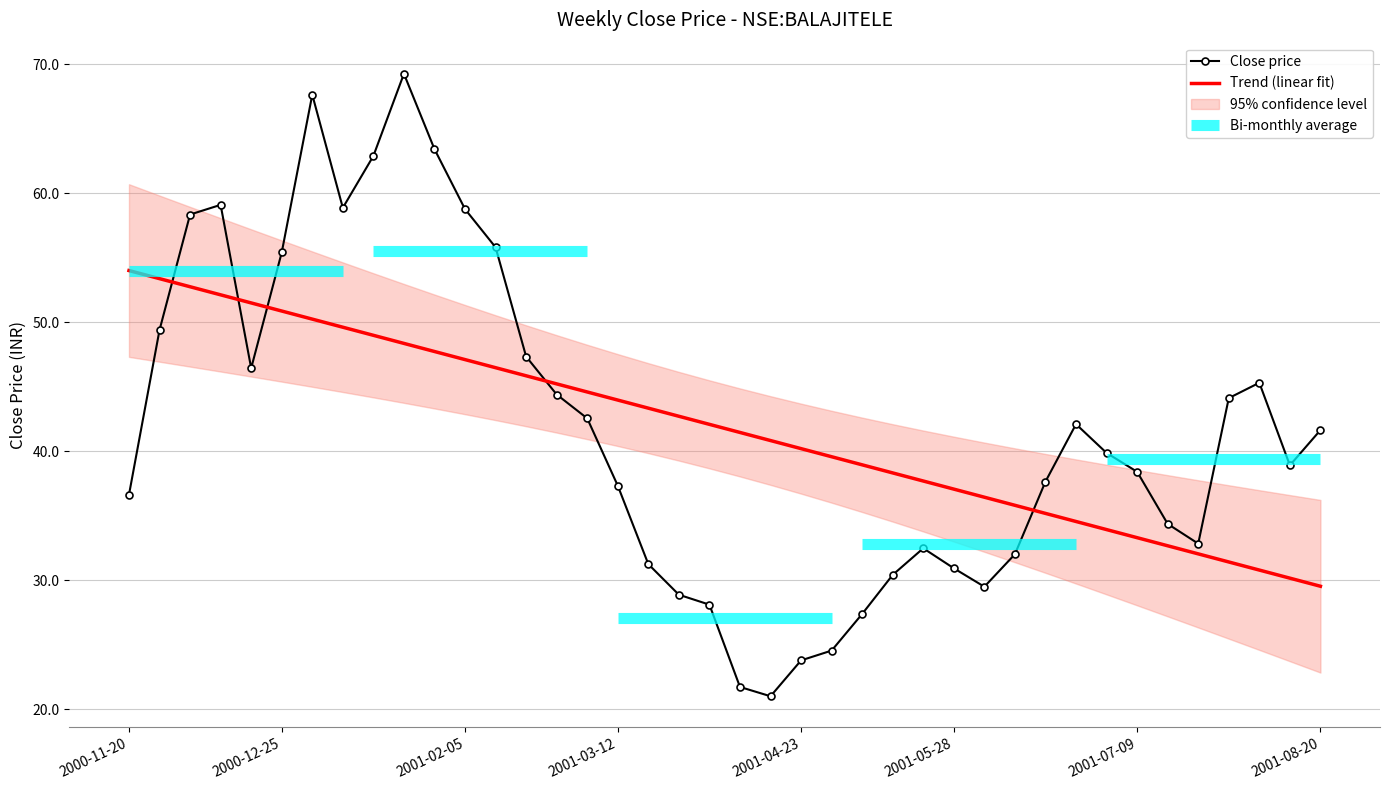

What is the value of the Trend (linear fit) point at the 21st from the left?

41.5